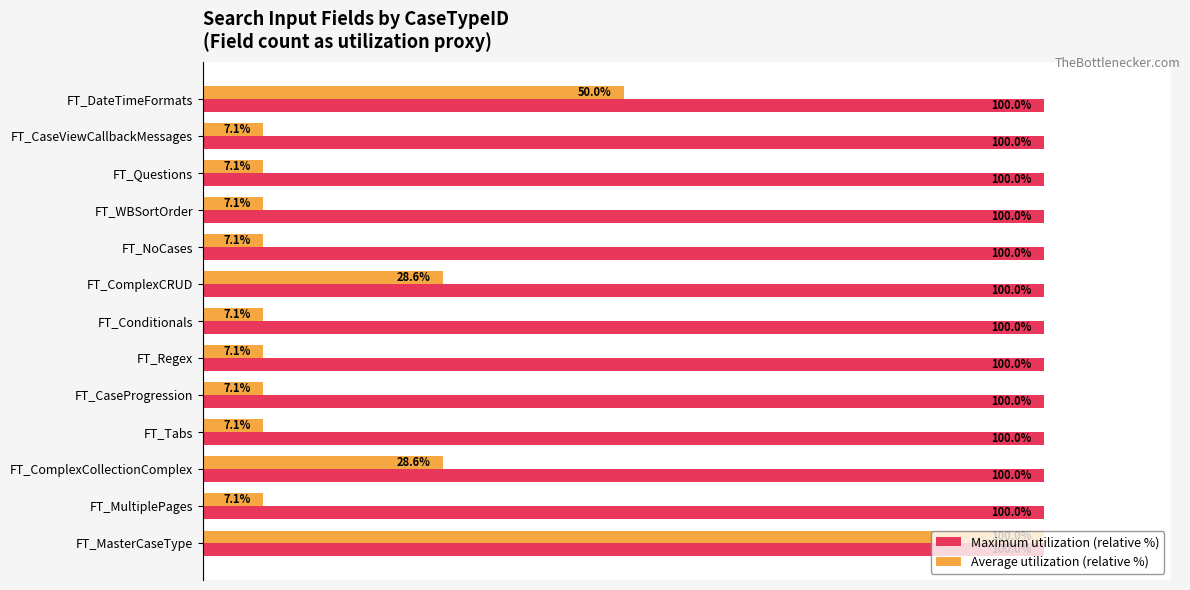

Which series has the largest total across all categories?

Maximum utilization (relative %)